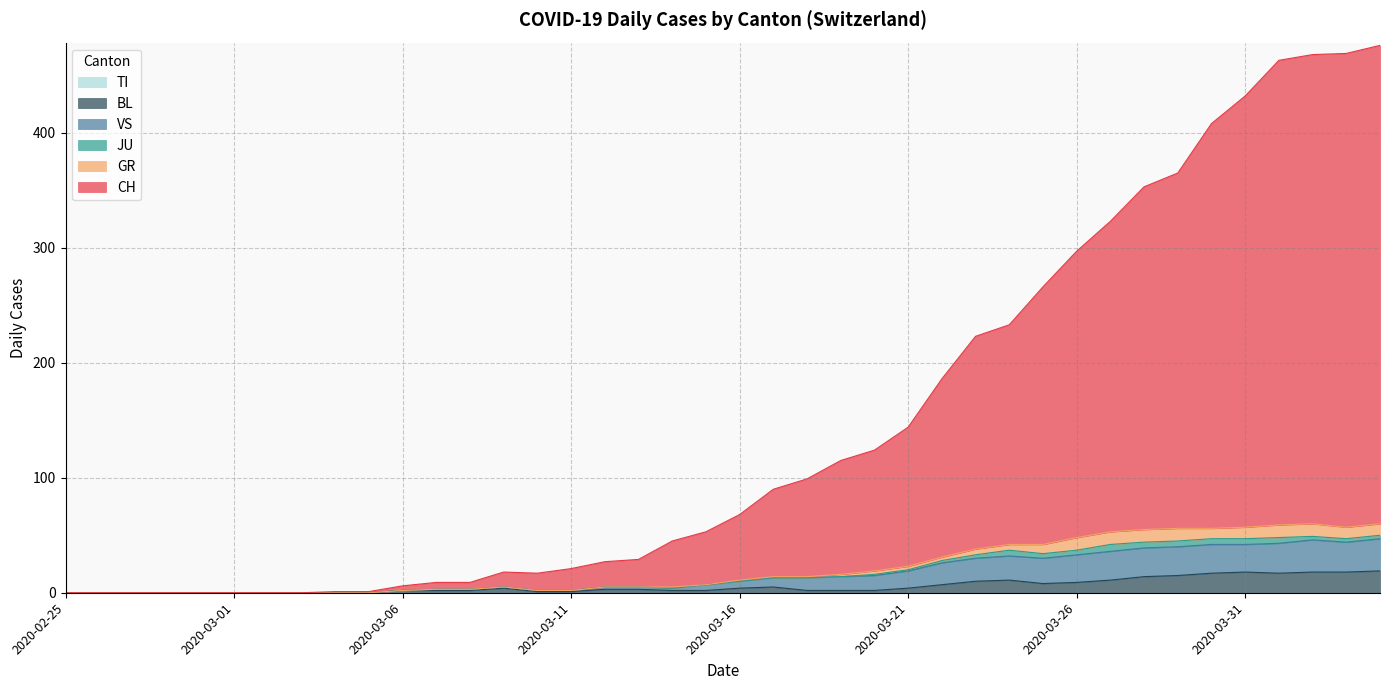

Does the chart display data point markers on the line(s)?

No